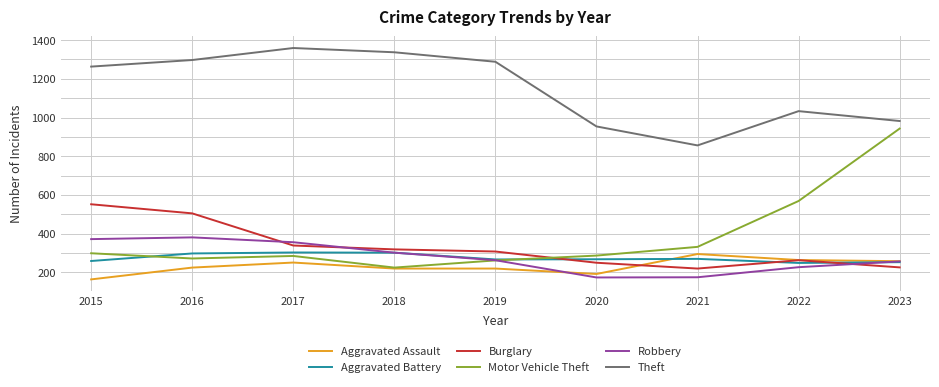

What is the maximum value for Robbery?

381